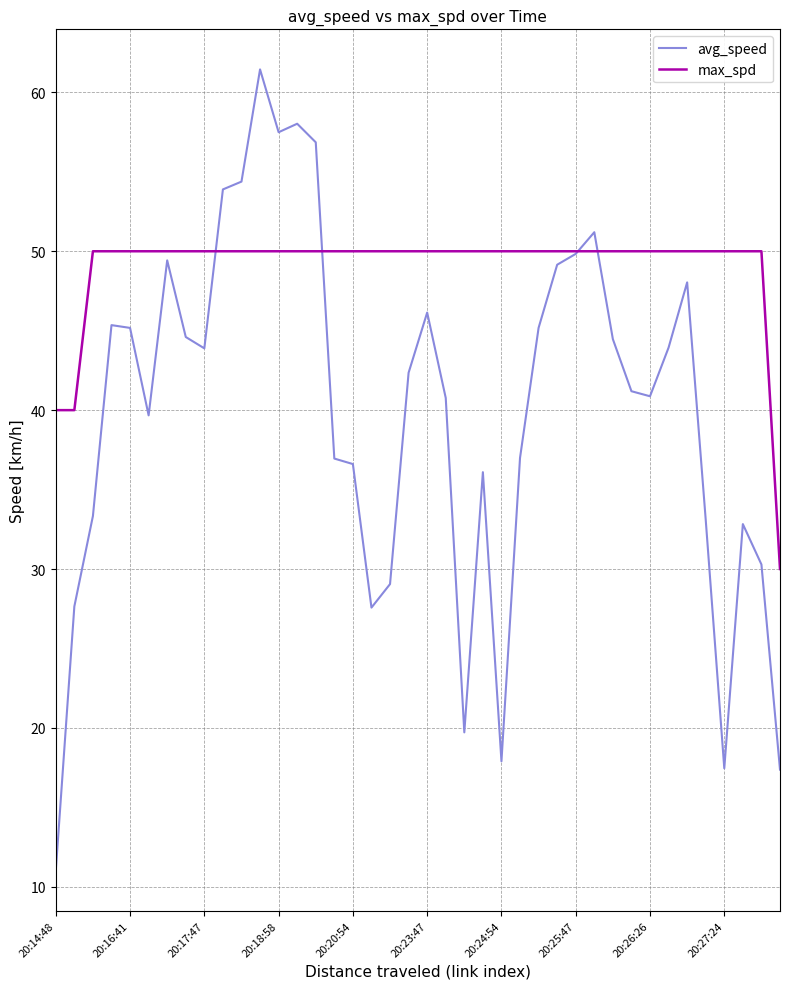

Rank the series by their maximum value, from highest to lowest.

avg_speed, max_spd